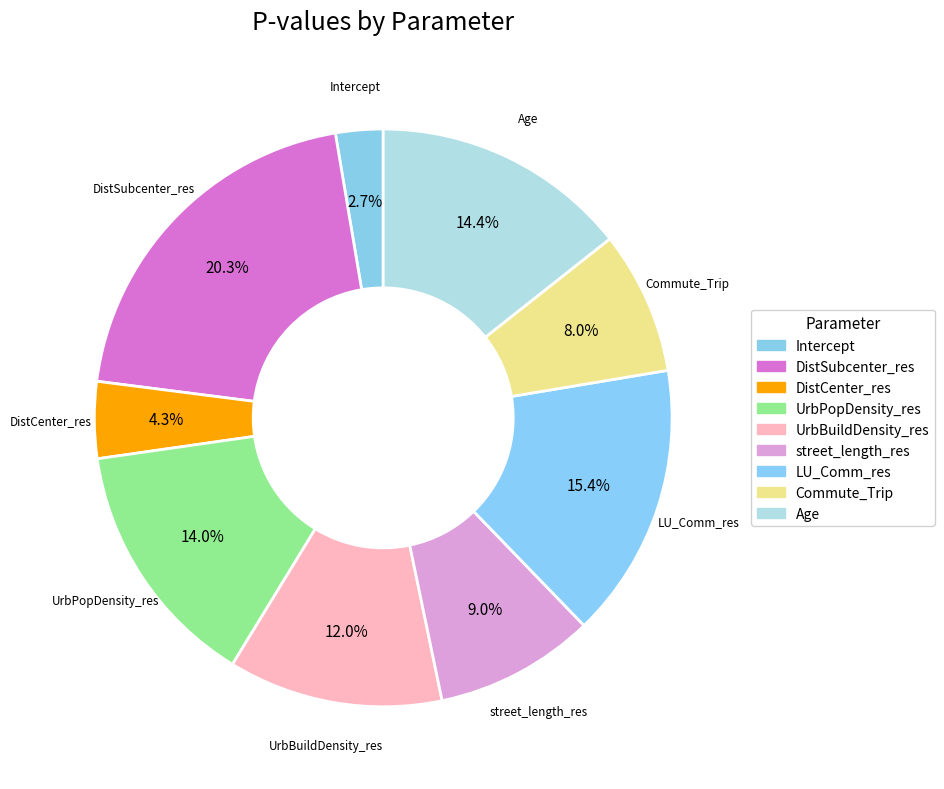

Rank the categories by value from lowest to highest.

Intercept, DistCenter_res, Commute_Trip, street_length_res, UrbBuildDensity_res, UrbPopDensity_res, Age, LU_Comm_res, DistSubcenter_res